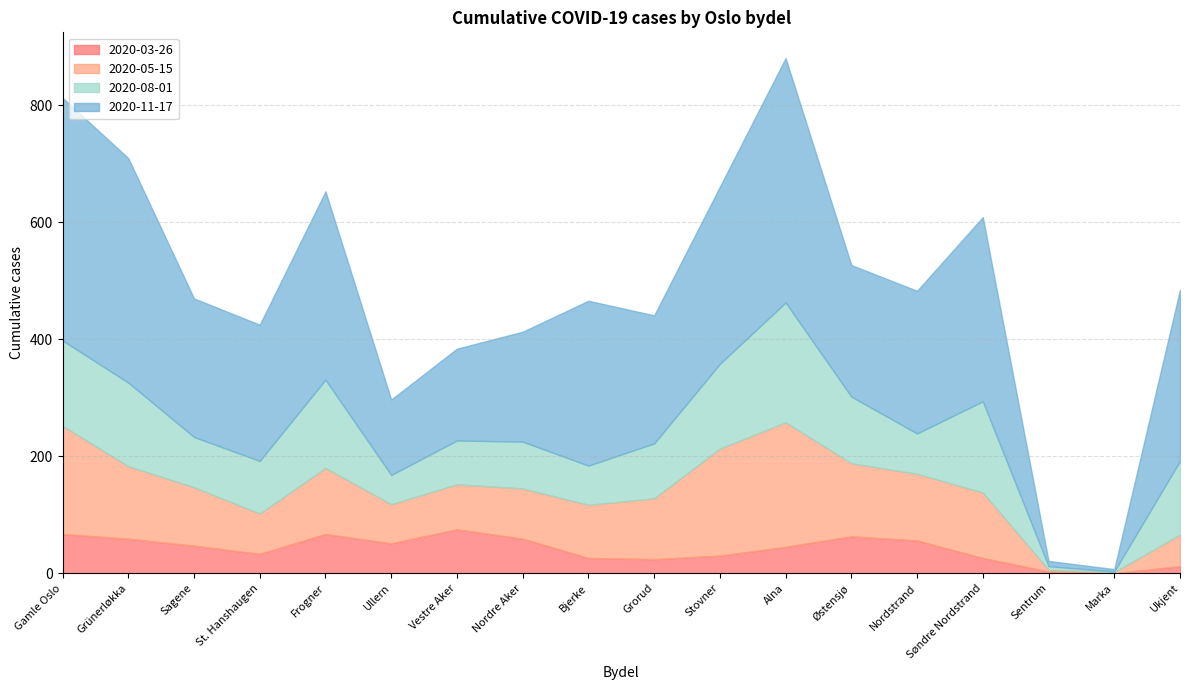

What is the label of the 2nd point from the right?

Marka